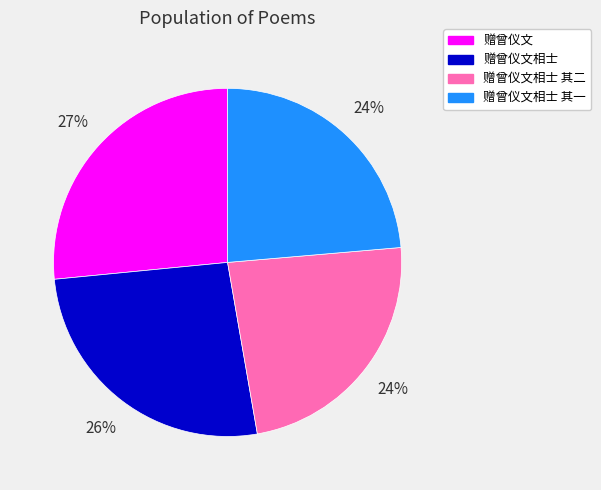

Is there a majority slice in this chart?

No